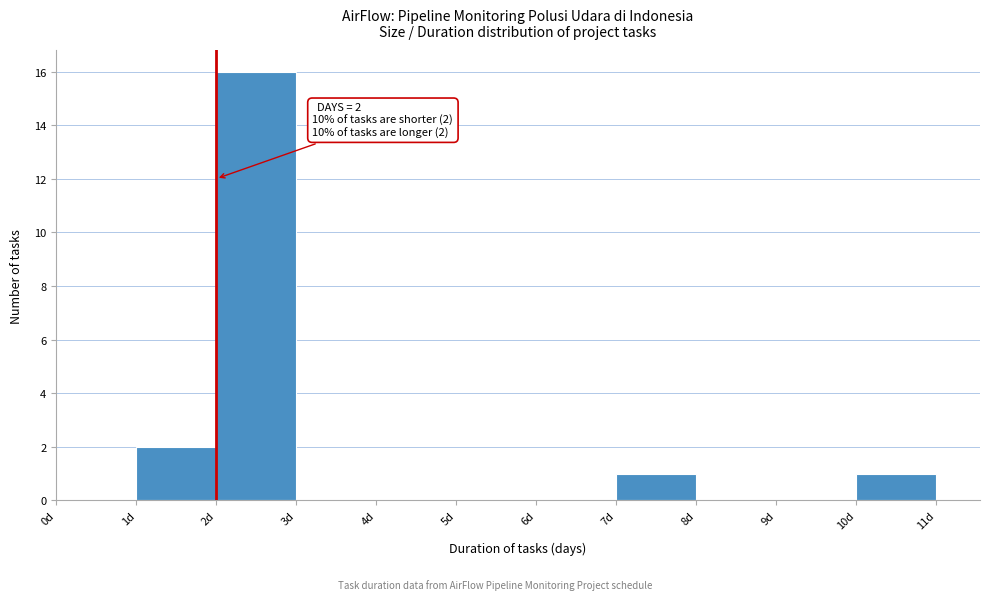

Over which range of the x-axis is the bar tallest?

2 to 3